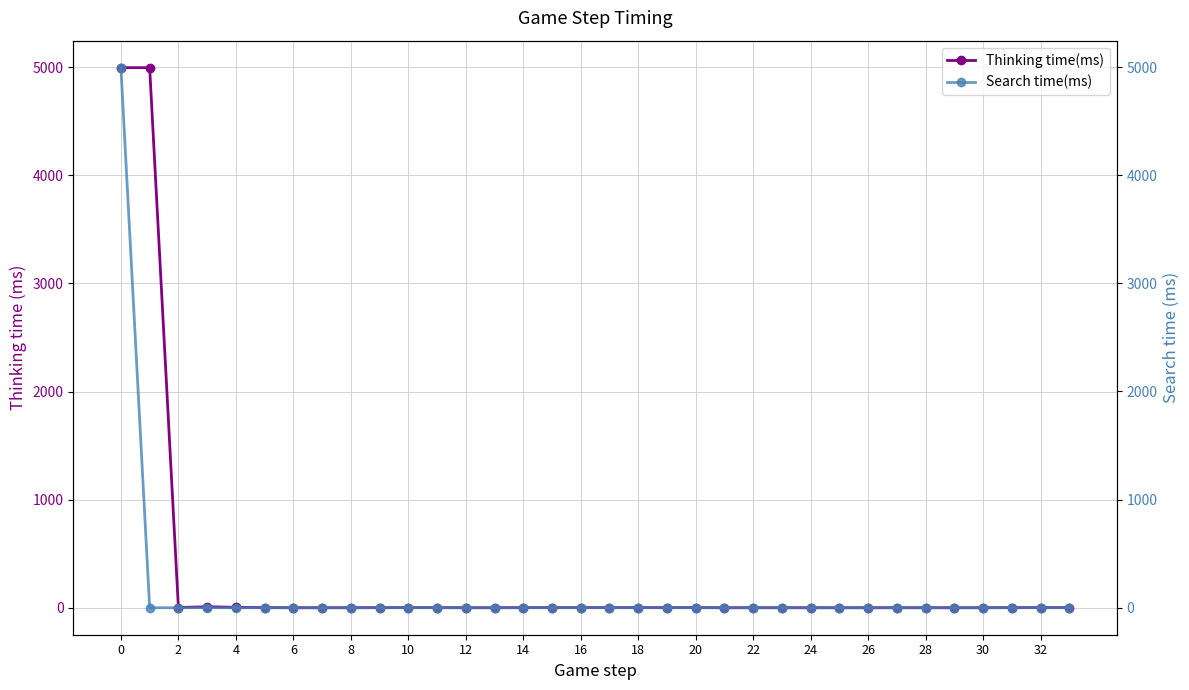

Rank the series by their maximum value, from lowest to highest.

Search time(ms), Thinking time(ms)